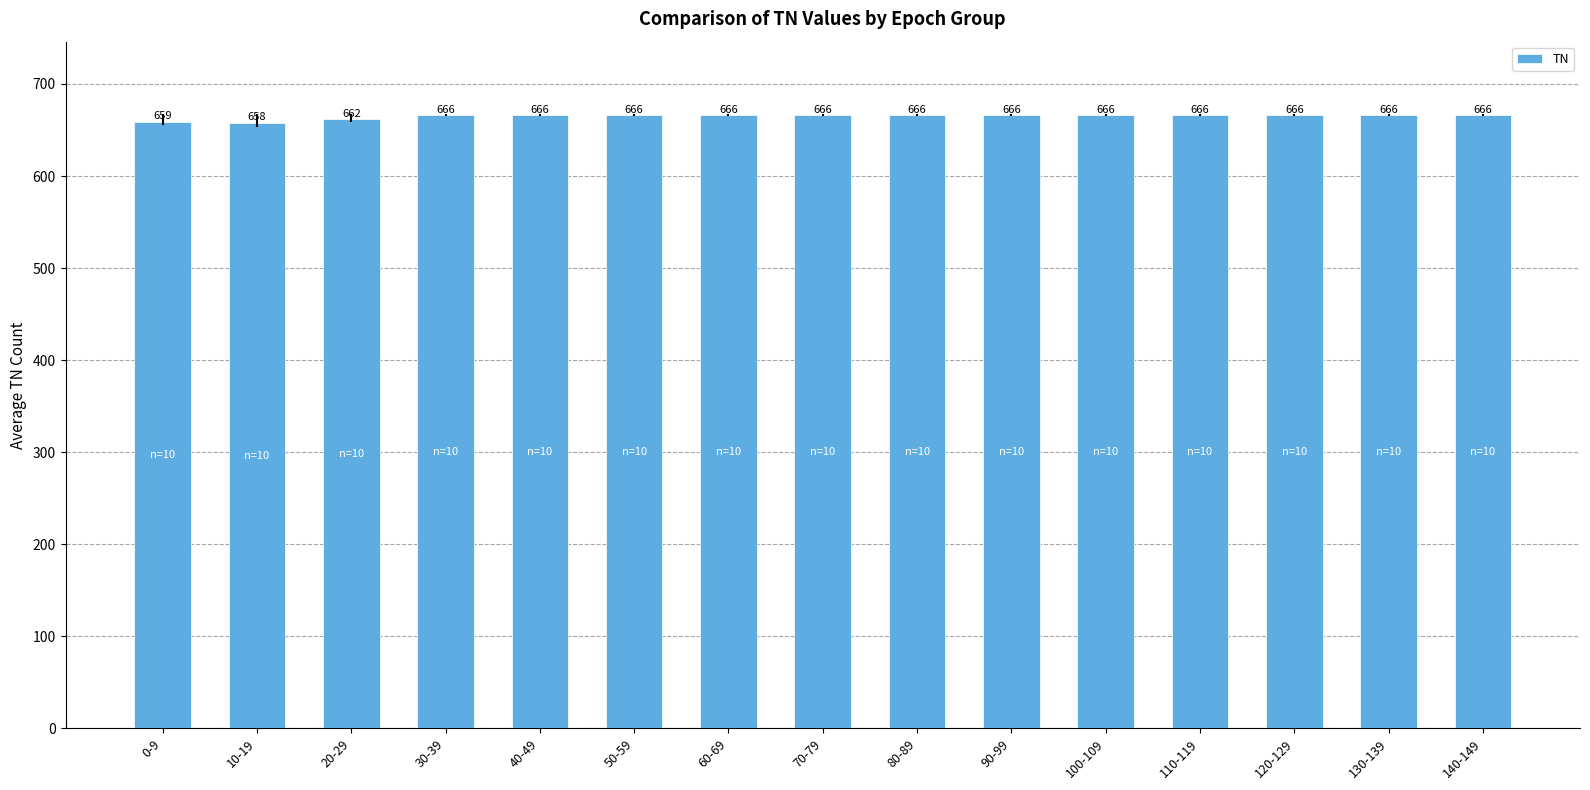

How many values are below 666?

3